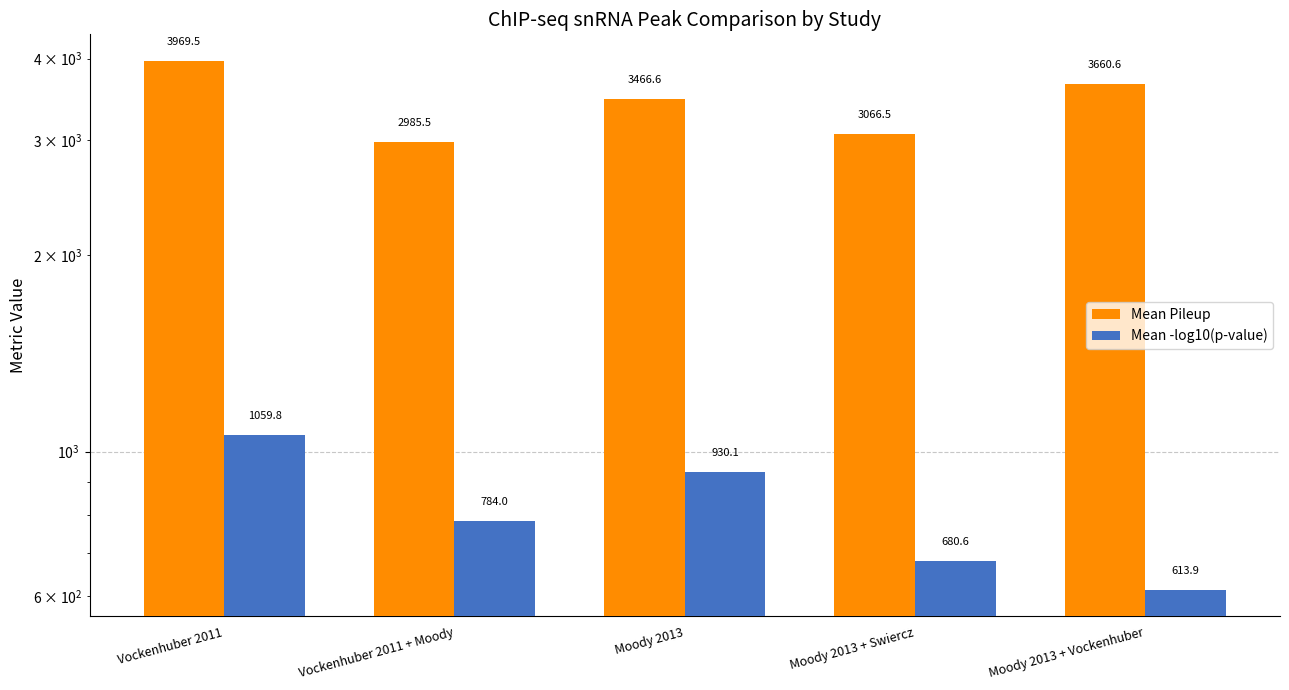

Is it true that Mean -log10(p-value) equals 1435.4 at Moody 2013?

False